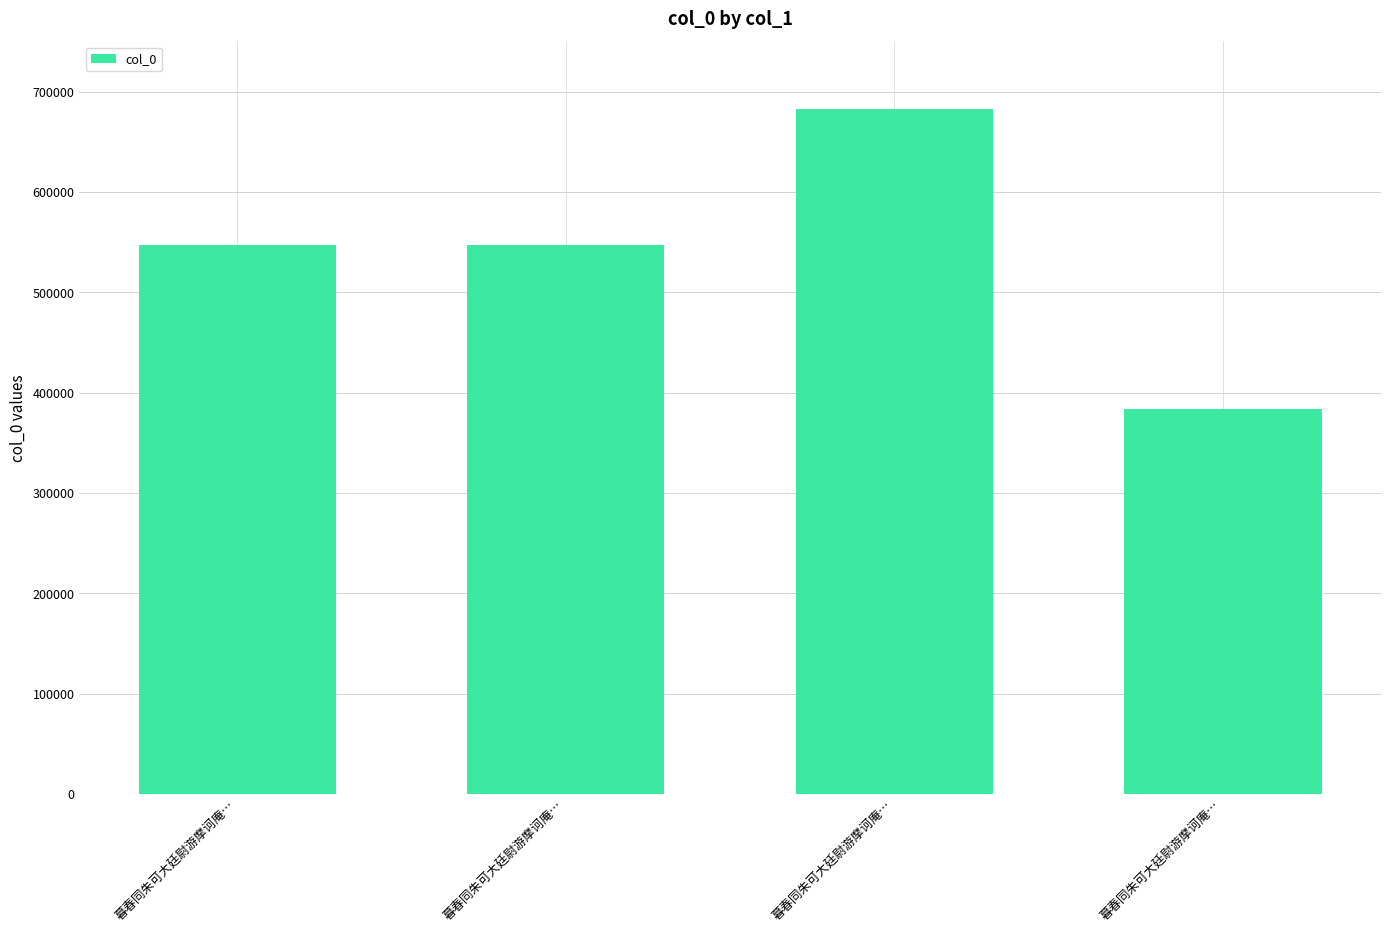

What is the difference between the maximum and minimum values?

298924